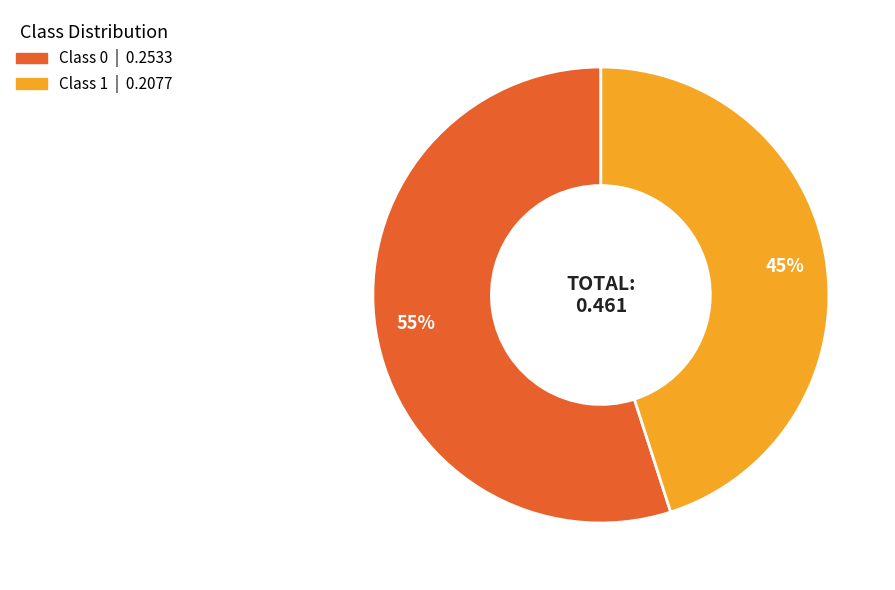

To the nearest percent, what is the average slice percentage?

50%